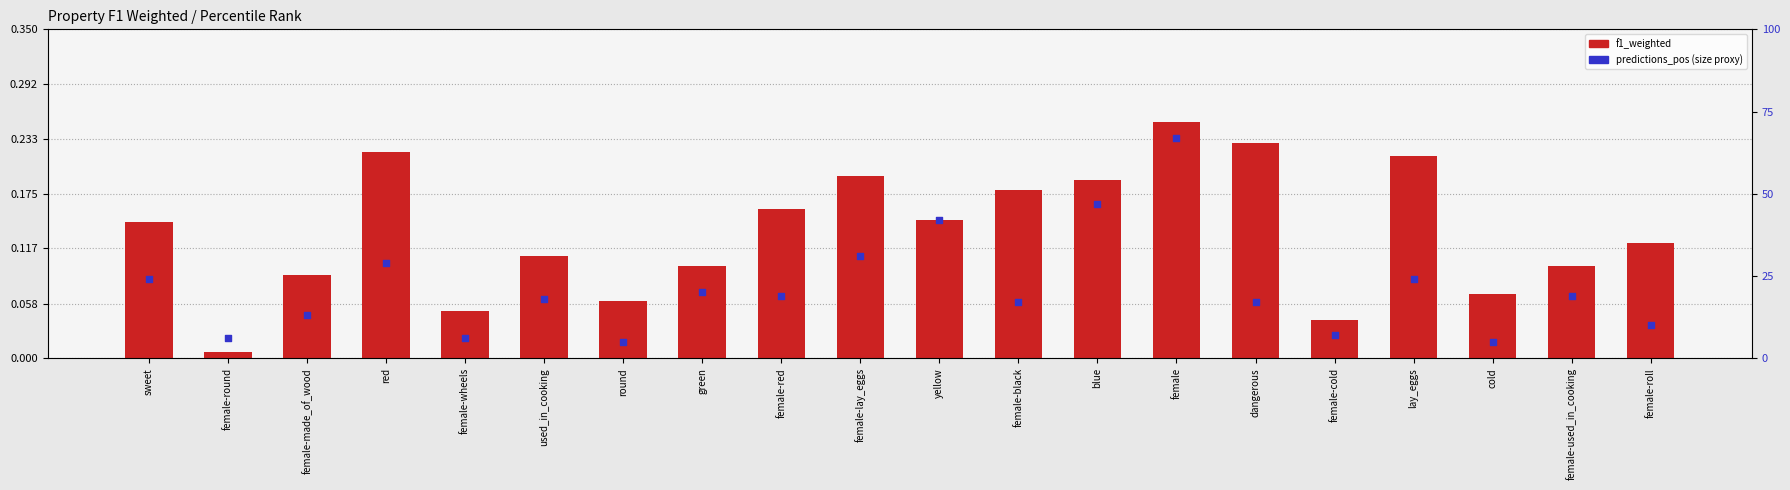

Which series has the largest total across all categories?

predictions_pos (size proxy)